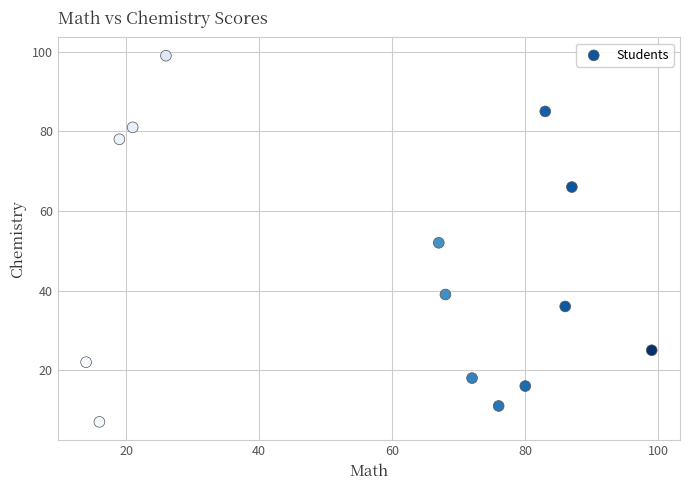

What is the range of X values (max minus min)?

85